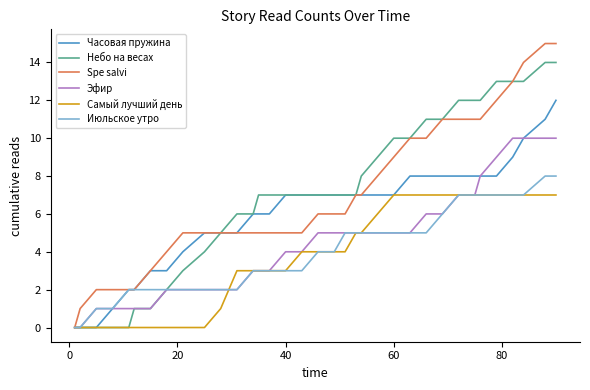

What is the average value of the Часовая пружина series?

6